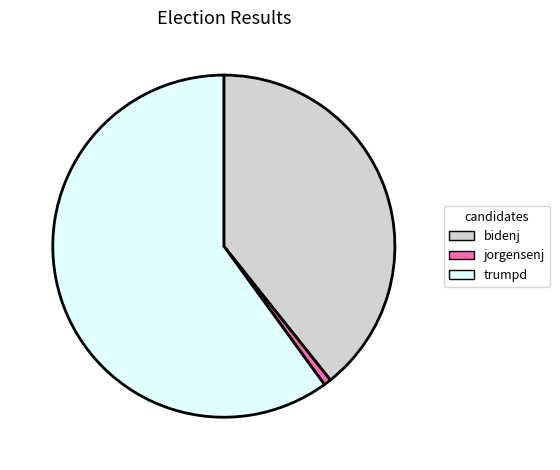

Does jorgensenj represent more than half of the total?

No